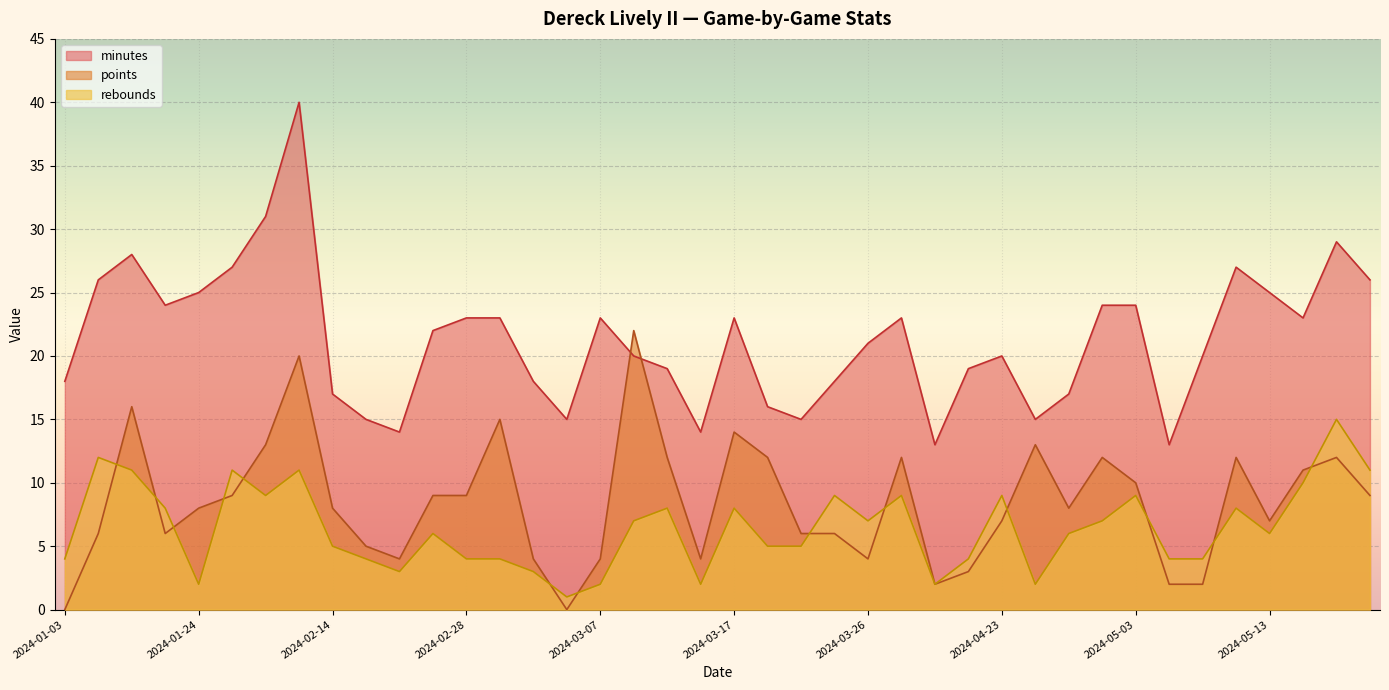

True or false: minutes has a value of 23 at 2024-03-07.

True